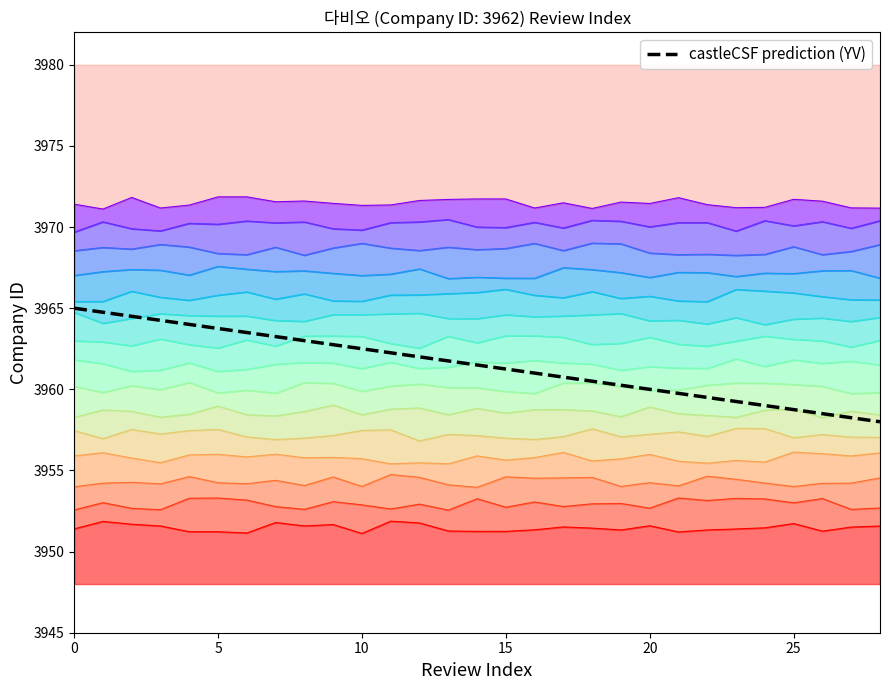

How many data points are above 3961?

16